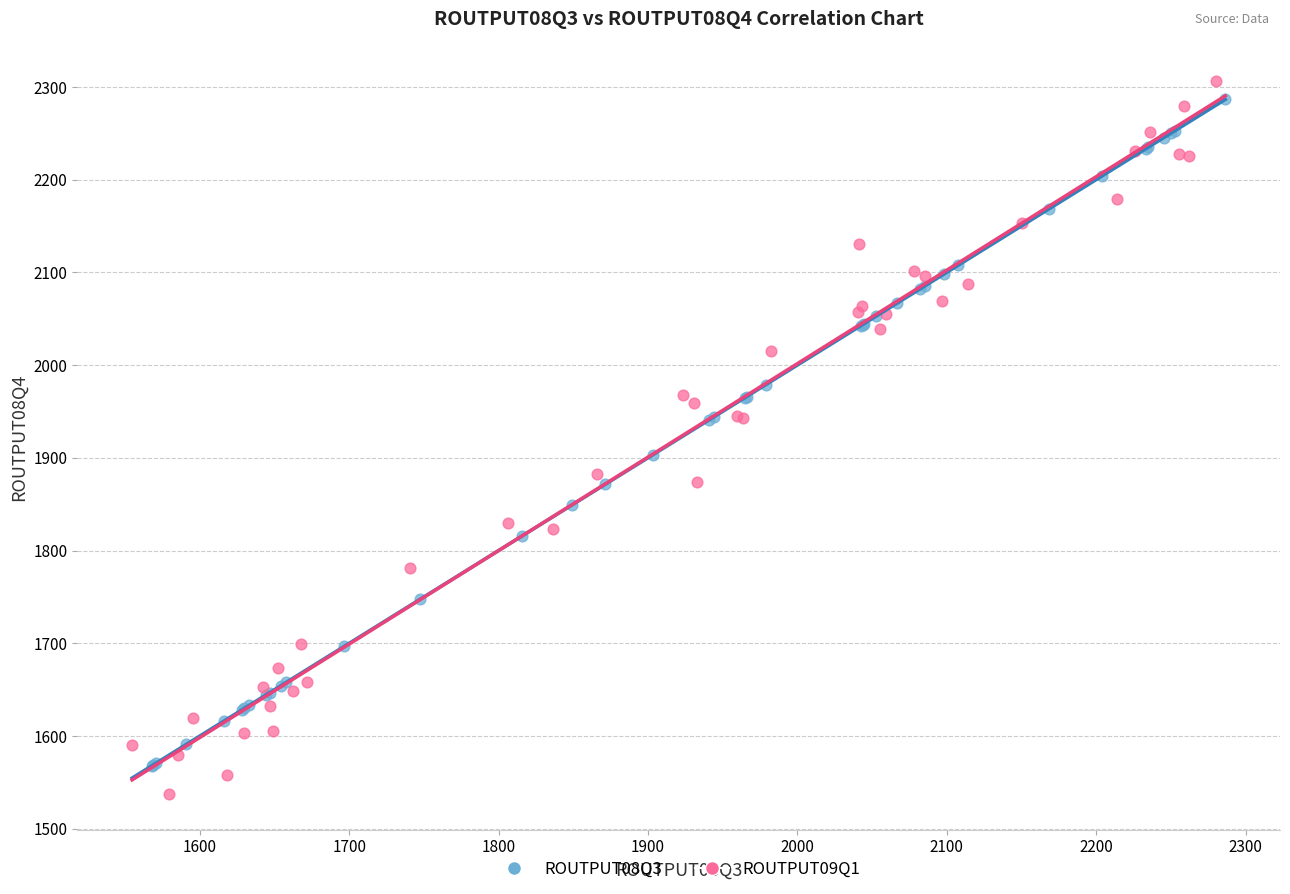

What are all the series names shown in the legend?

ROUTPUT08Q3, ROUTPUT09Q1